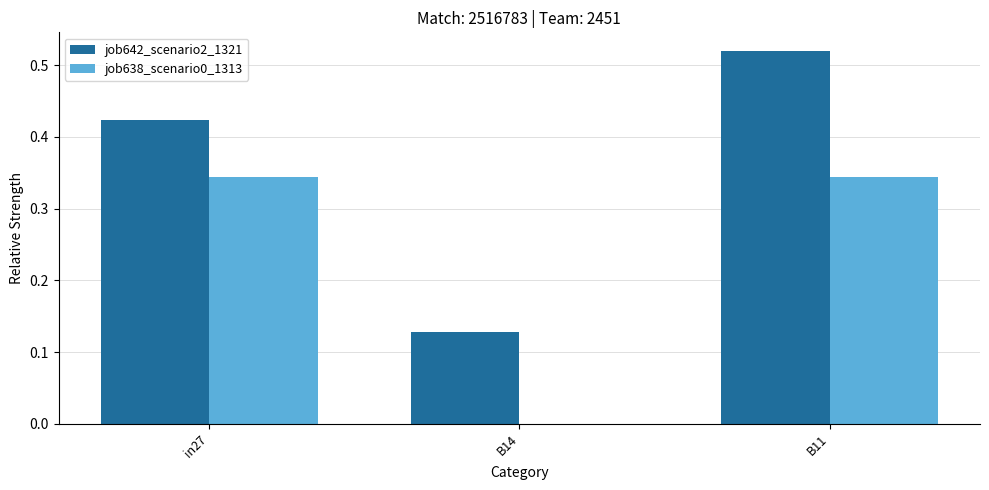

The value of job642_scenario2_1321 at in27 is 0.2. True or false?

False